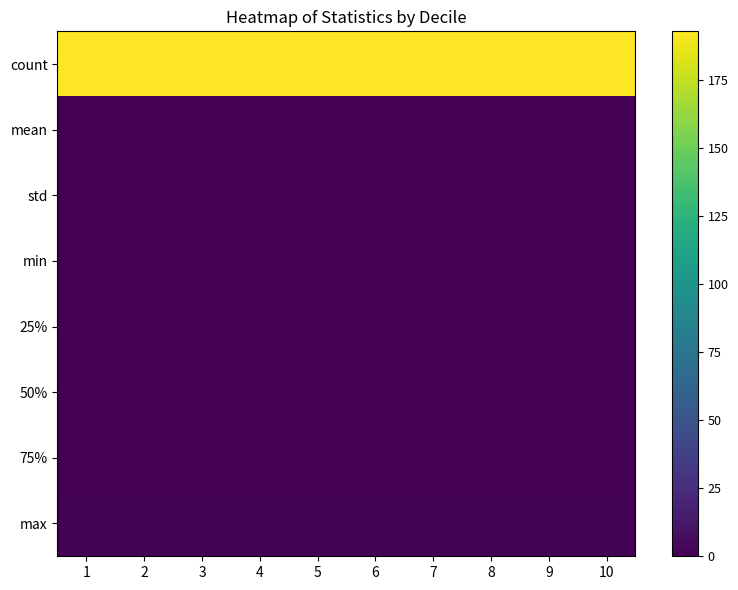

Reading right to left, transcribe all the data shown in this chart.

count: 10=193.0	9=193.0	8=193.0	7=193.0	6=193.0	5=193.0	4=193.0	3=193.0	2=193.0	1=193.0
mean: 10=0.0	9=0.0	8=0.0	7=0.0	6=0.0	5=0.0	4=0.0	3=0.0	2=0.0	1=0.0
std: 10=0.1	9=0.1	8=0.1	7=0.1	6=0.1	5=0.1	4=0.1	3=0.1	2=0.1	1=0.1
min: 10=-0.2	9=-0.1	8=-0.2	7=-0.2	6=-0.2	5=-0.2	4=-0.2	3=-0.2	2=-0.2	1=-0.2
25%: 10=-0.0	9=-0.0	8=-0.0	7=-0.0	6=-0.0	5=-0.0	4=-0.0	3=-0.0	2=-0.0	1=-0.0
50%: 10=0.0	9=0.0	8=0.0	7=0.0	6=0.0	5=0.0	4=0.0	3=0.0	2=0.0	1=0.0
75%: 10=0.1	9=0.0	8=0.0	7=0.1	6=0.0	5=0.0	4=0.0	3=0.0	2=0.0	1=0.1
max: 10=0.7	9=0.6	8=0.6	7=0.6	6=0.6	5=0.6	4=0.6	3=0.6	2=0.7	1=0.7